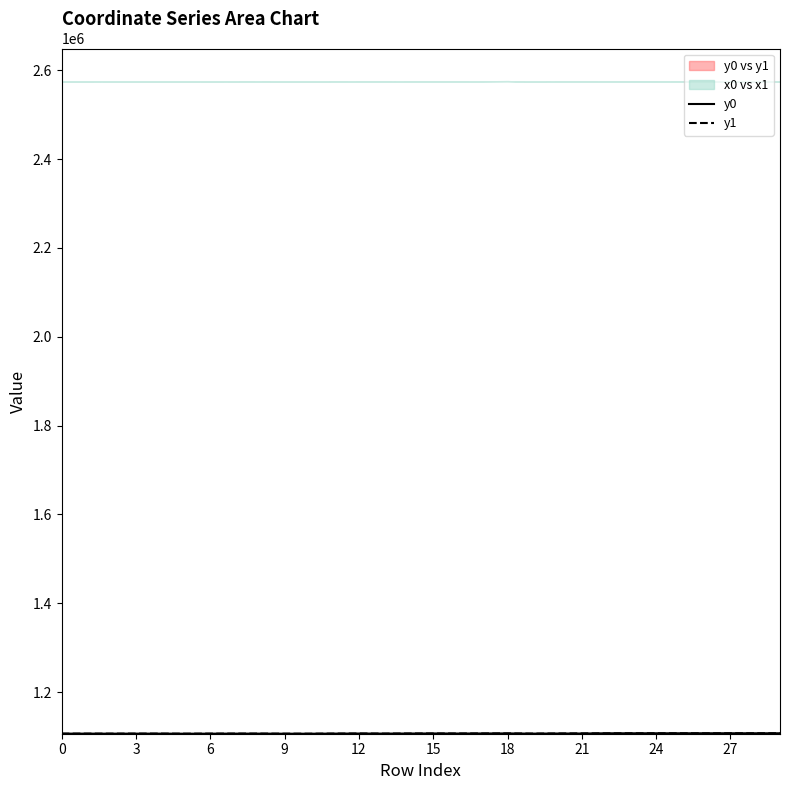

What is the lowest value of the y1 series?

1106110.8